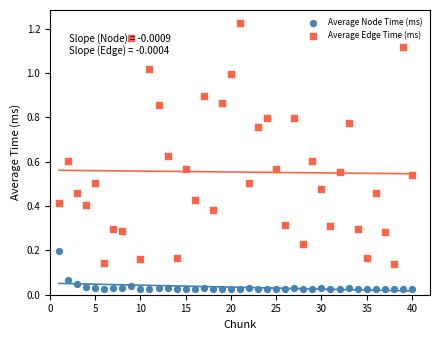

Which series has the largest total across all categories?

Average Edge Time (ms)